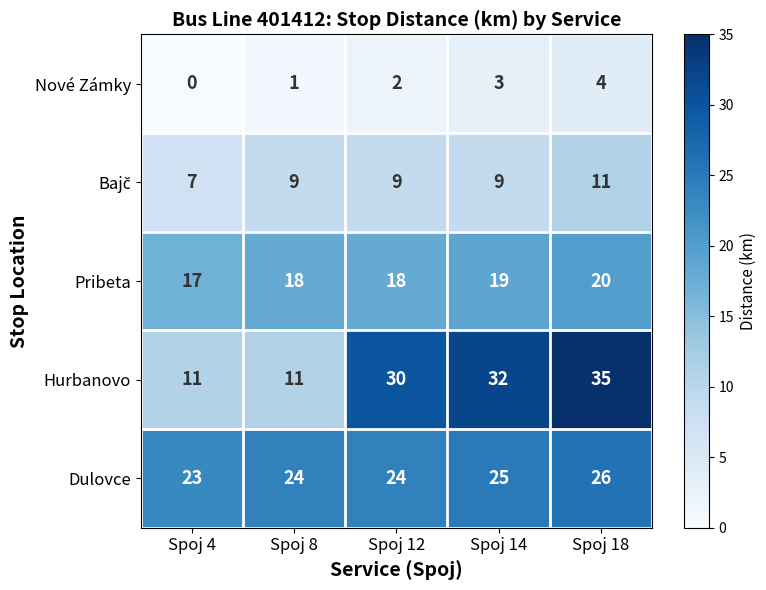

Is it true that Dulovce equals 43 at Spoj 8?

False